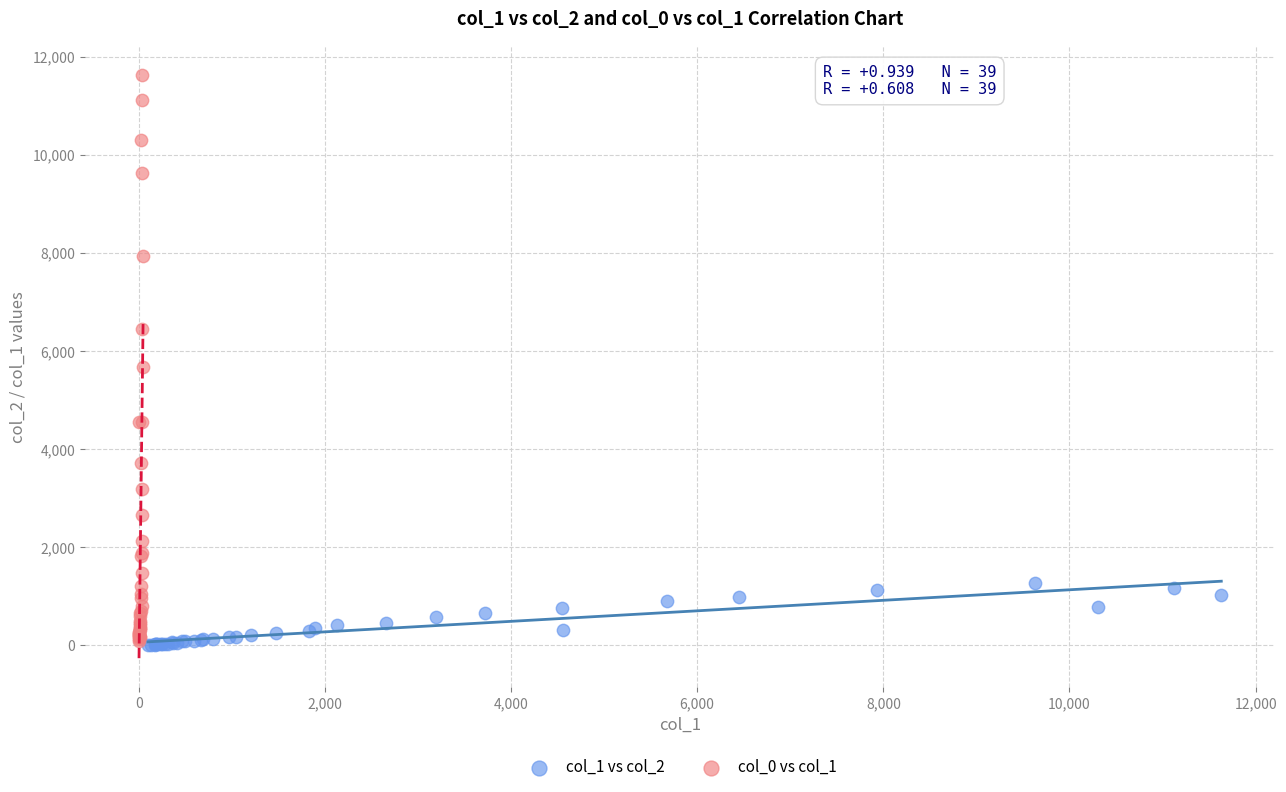

Which series has the widest spread of Y values?

col_0 vs col_1